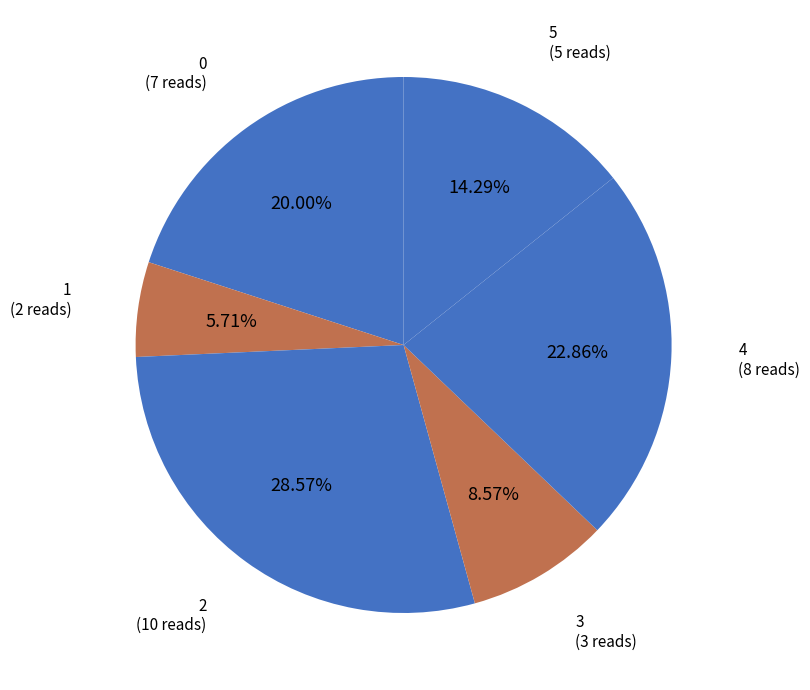

Is there a majority slice in this chart?

No